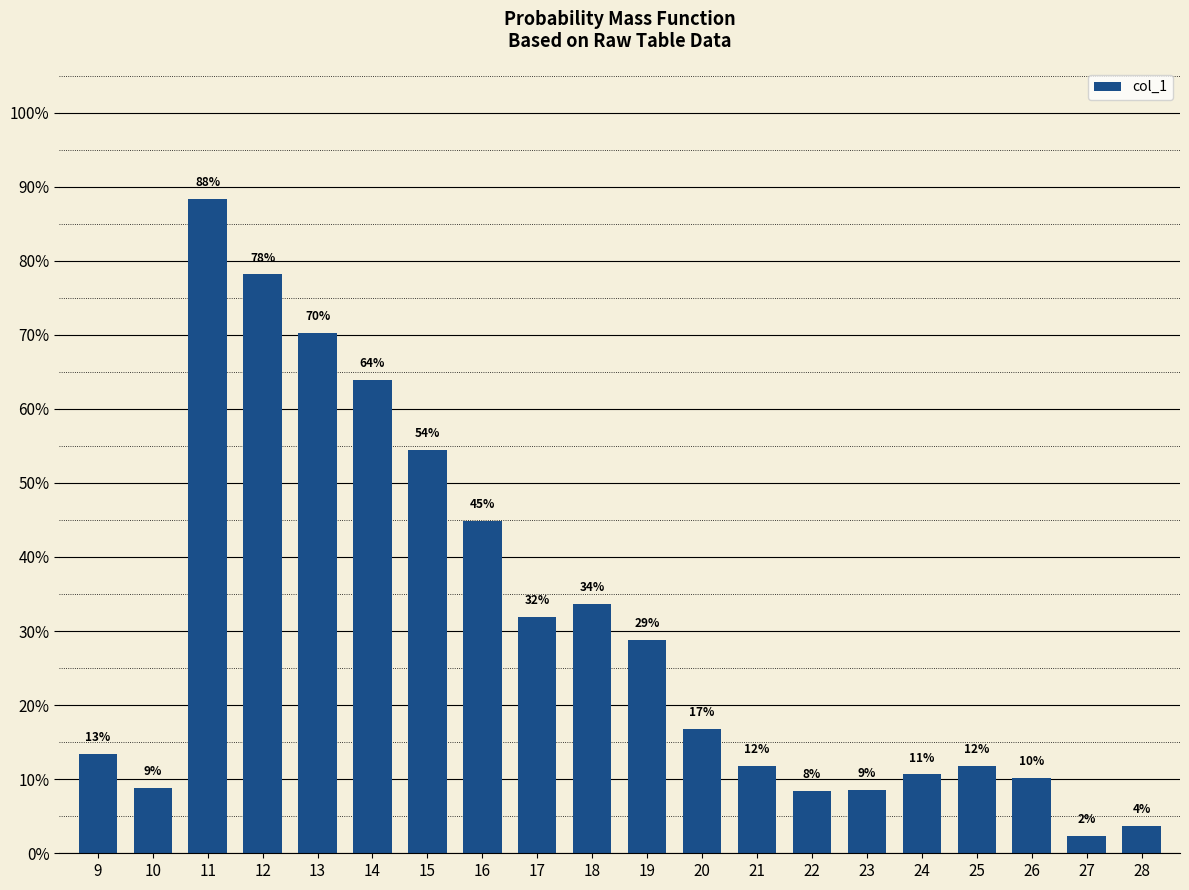

Does the chart contain any negative values?

No